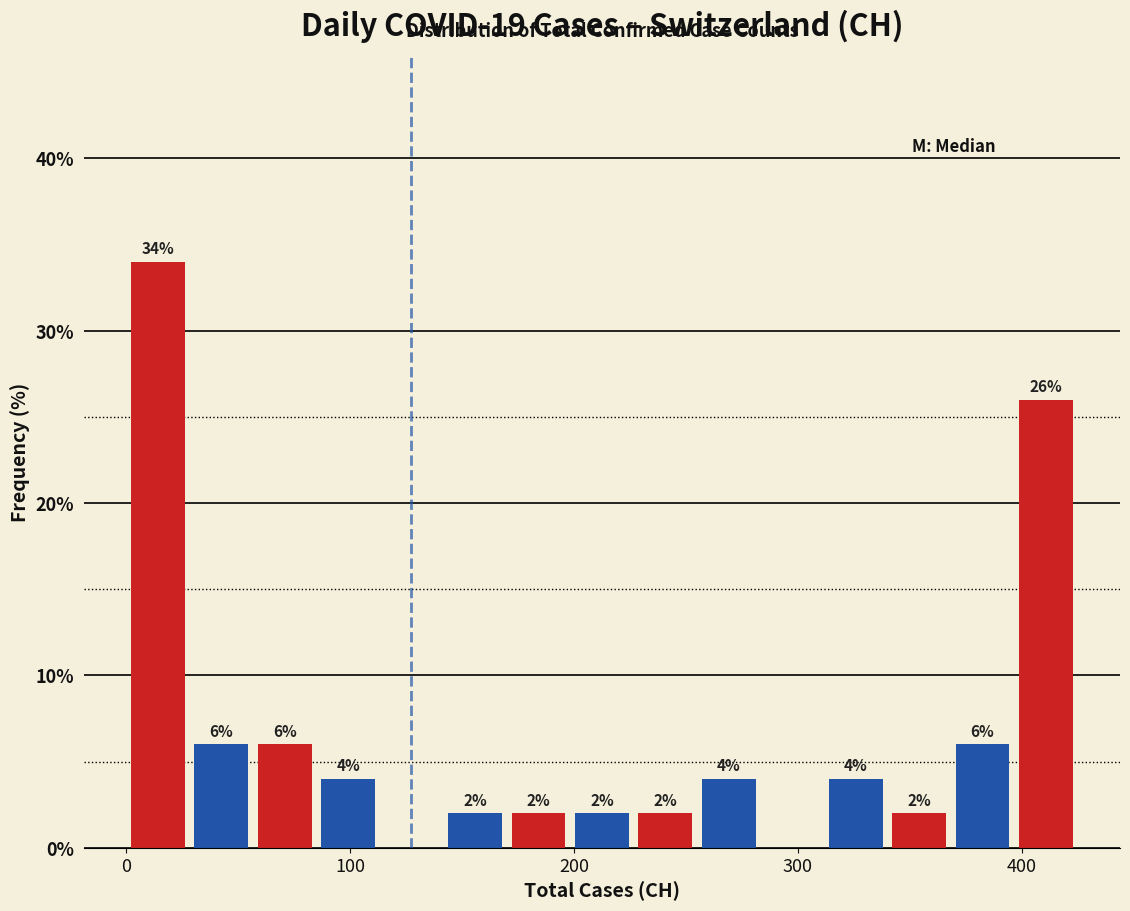

Read against the x-axis, roughly where is the centre of the tallest bar?

10